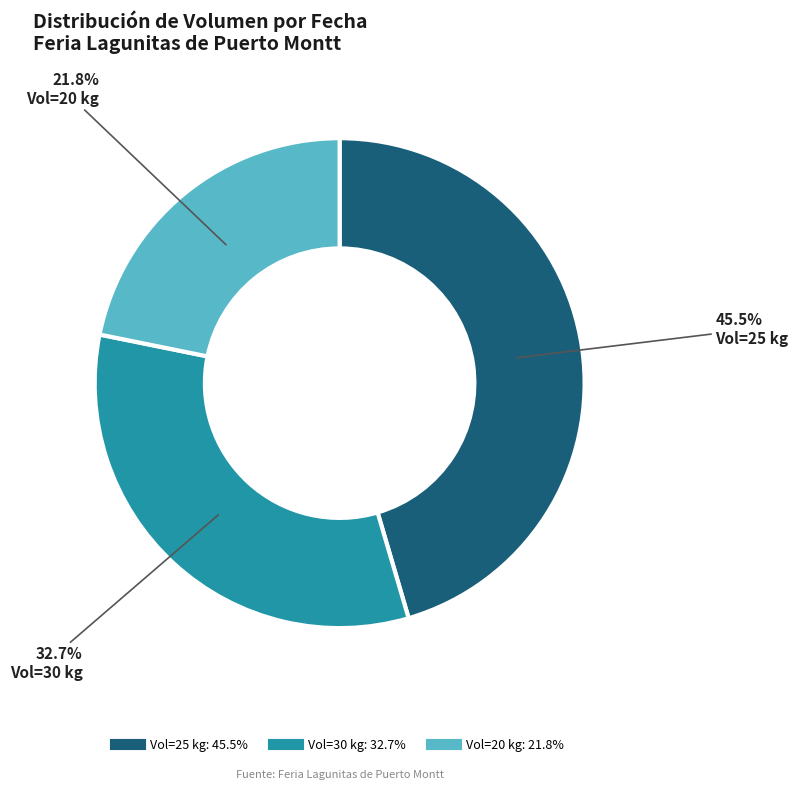

Does any single category account for the majority?

No